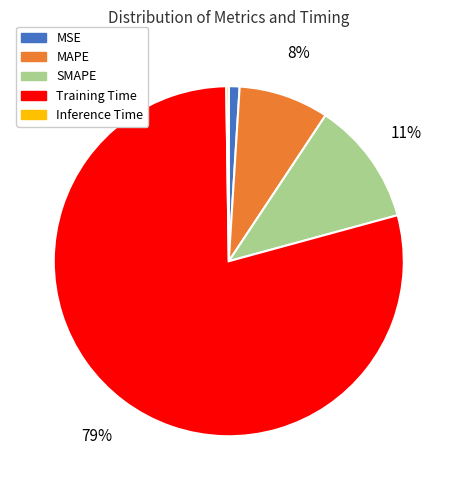

Does Training Time represent more than half of the total?

Yes